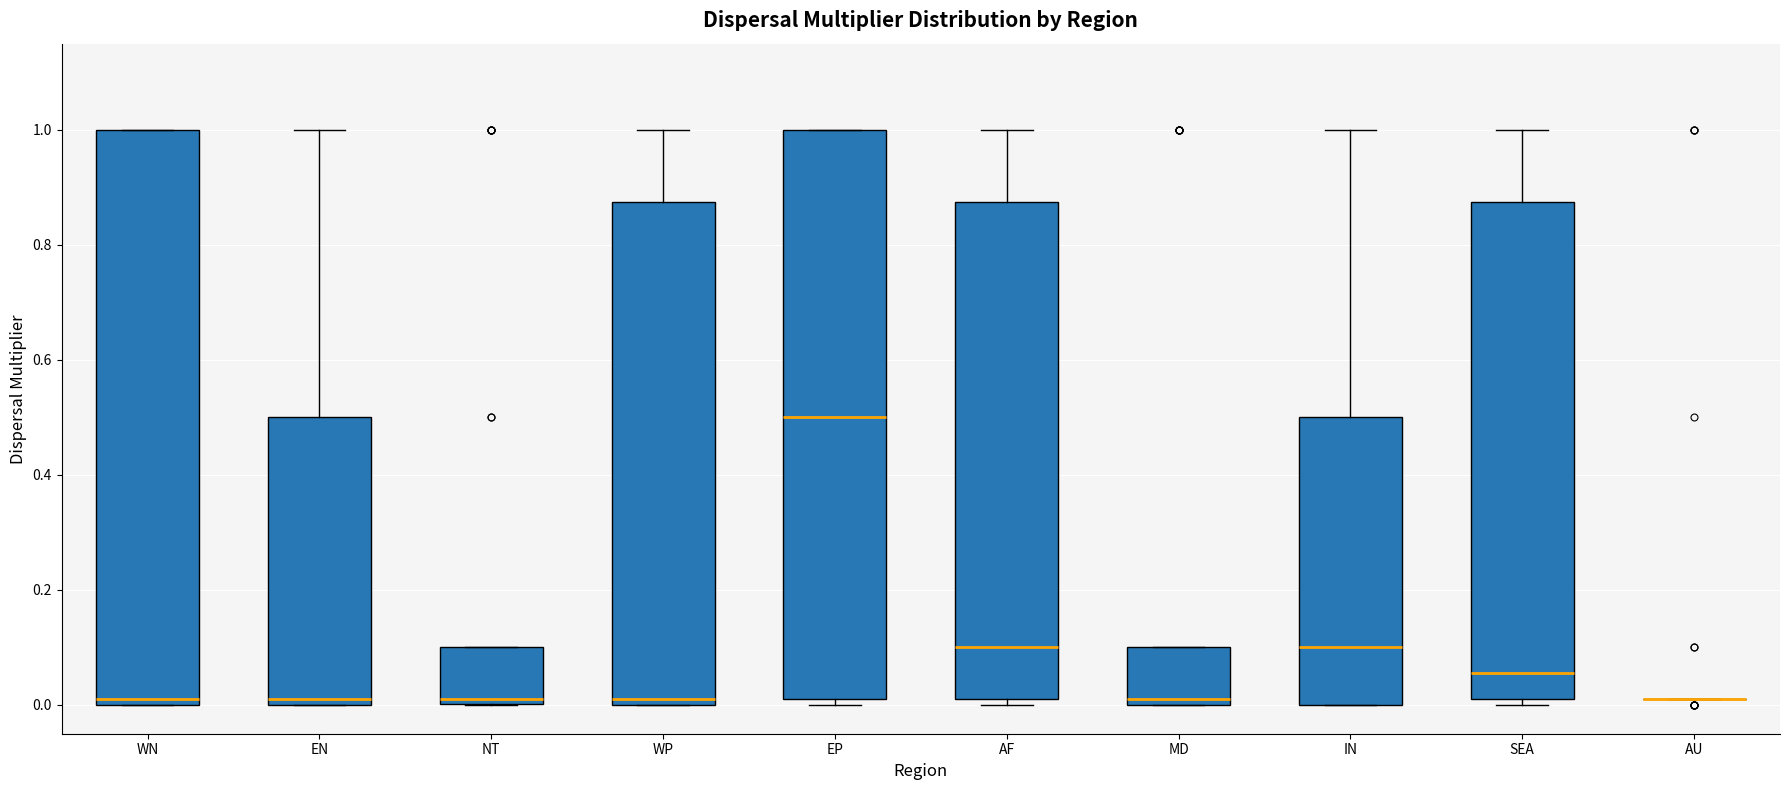

Reading left to right, read every box against the y-axis: the position of its median line, the range the box covers, and the ends of its whiskers. The values are not printed on the chart, so give them approximately, as read against the axis.

WN: median 0.02, box 0.00 to 1.00, whiskers 0.00 to 1.00
EN: median 0.02, box 0.00 to 0.50, whiskers 0.00 to 1.00
NT: median 0.02, box 0.00 to 0.10, whiskers 0.00 to 0.10
WP: median 0.02, box 0.00 to 0.88, whiskers 0.00 to 1.00
EP: median 0.50, box 0.02 to 1.00, whiskers 0.00 to 1.00
AF: median 0.10, box 0.02 to 0.88, whiskers 0.00 to 1.00
MD: median 0.02, box 0.00 to 0.10, whiskers 0.00 to 0.10
IN: median 0.10, box 0.00 to 0.50, whiskers 0.00 to 1.00
SEA: median 0.06, box 0.02 to 0.88, whiskers 0.00 to 1.00
AU: box collapsed to a line at 0.02, whiskers 0.02 to 0.02